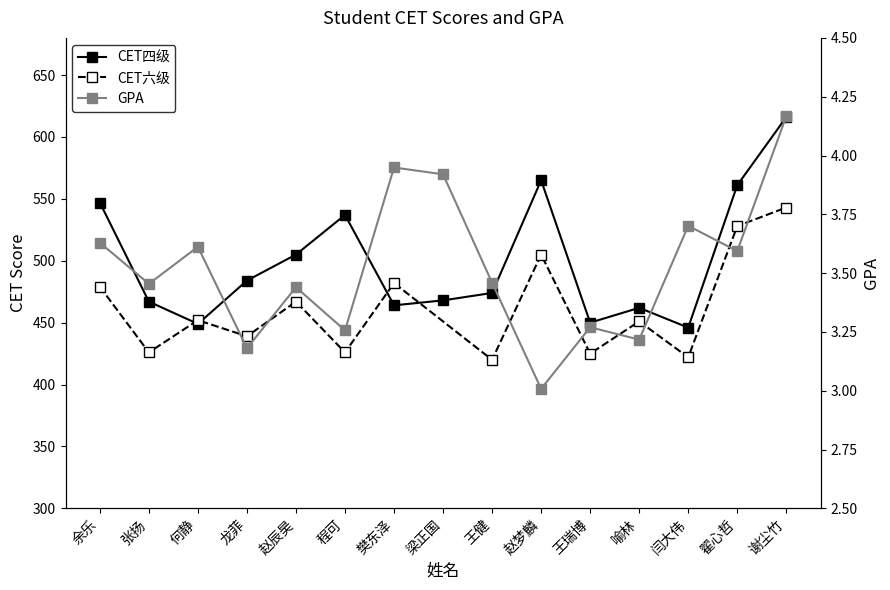

Read the CET四级 value at 何静.

449.0